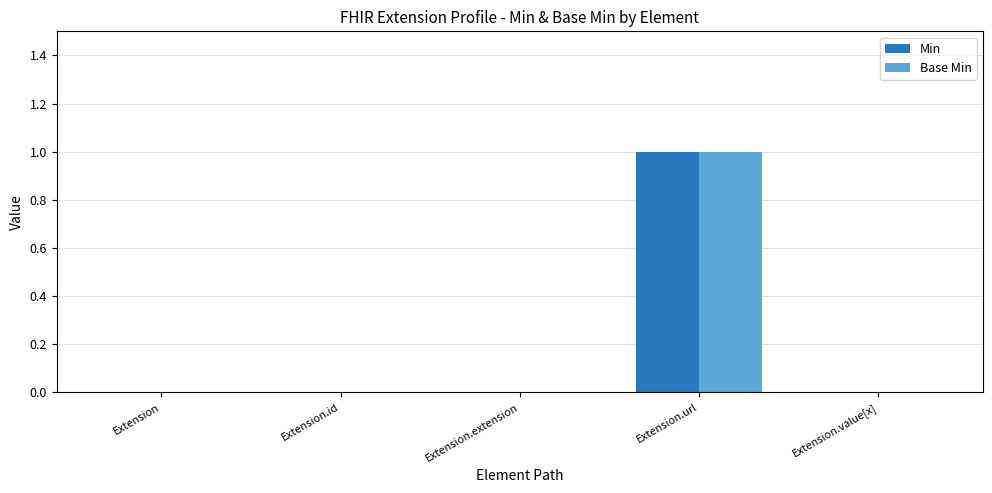

Reading left to right, what are all the values shown in this chart?

Min: Extension=0	Extension.id=0	Extension.extension=0	Extension.url=1	Extension.value[x]=0
Base Min: Extension=0	Extension.id=0	Extension.extension=0	Extension.url=1	Extension.value[x]=0